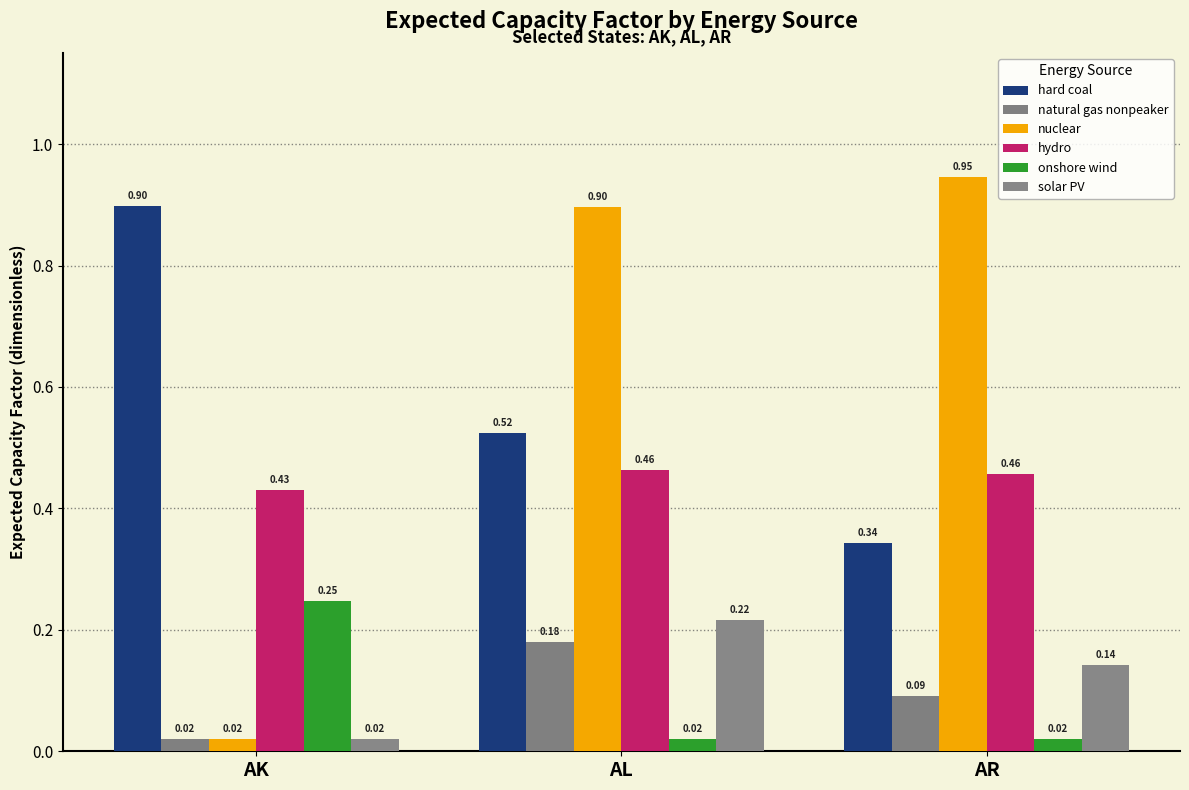

How many groups of bars are there?

3